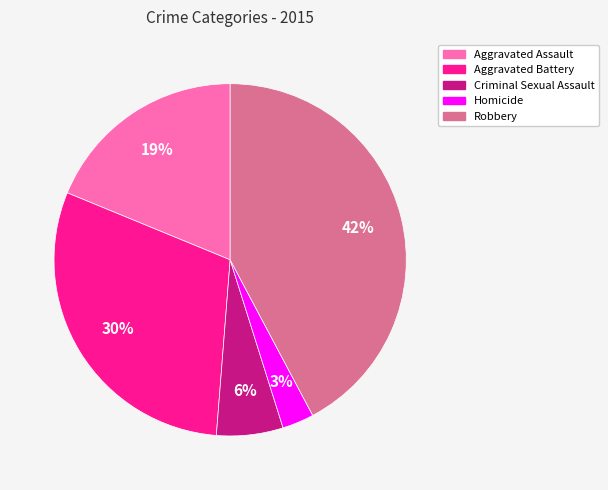

To the nearest percent, what is the combined percentage of Homicide and Criminal Sexual Assault?

9%